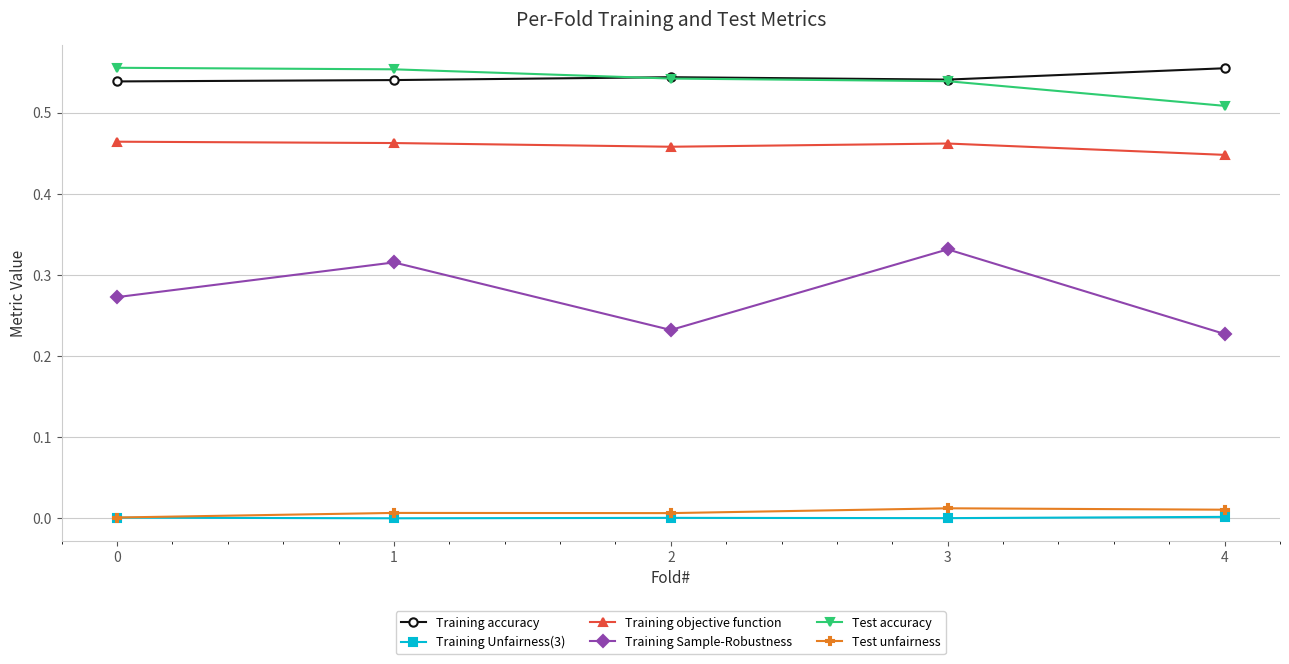

Which category has the lowest value in the Test accuracy series?

4